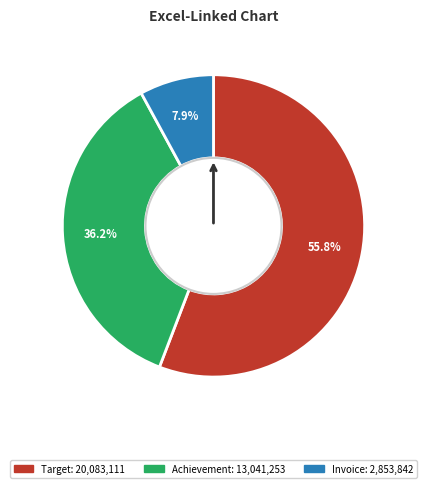

Does Target represent more than half of the total?

Yes